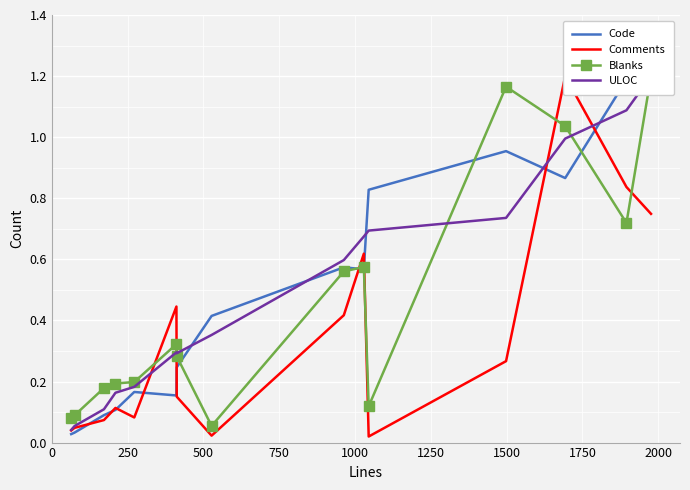

What is the difference between the maximum and second lowest values in the Comments series?

1.2